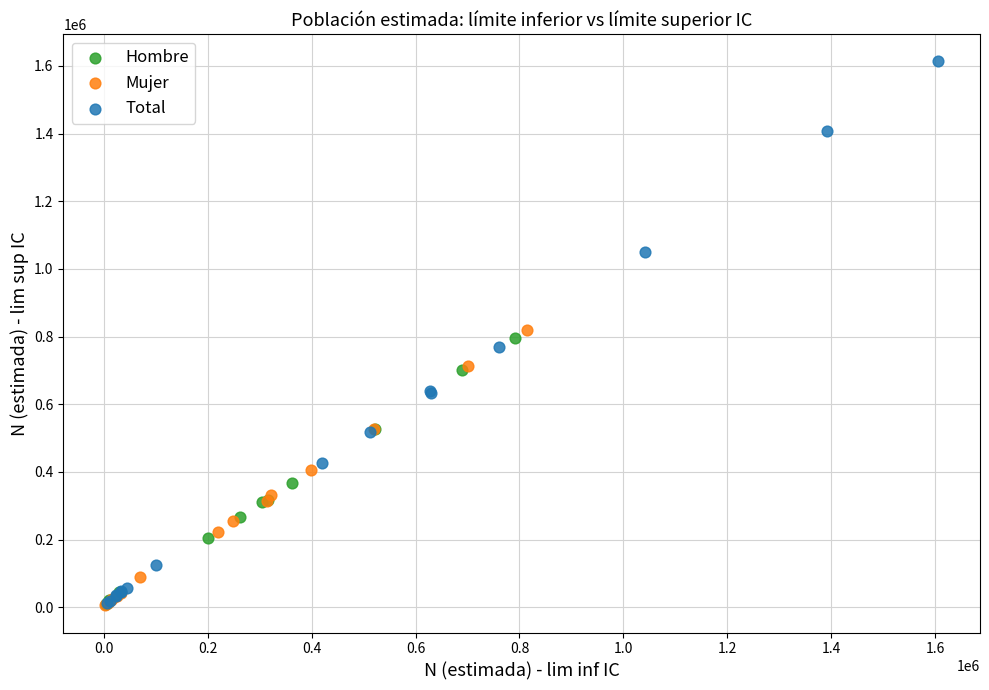

What are all the series names shown in the legend?

Hombre, Mujer, Total